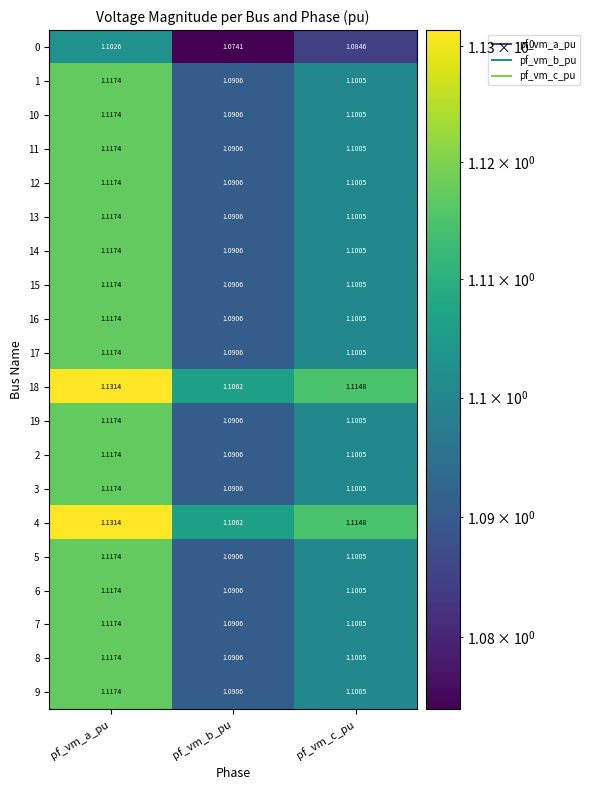

At which label is 16 closest to 1?

pf_vm_b_pu